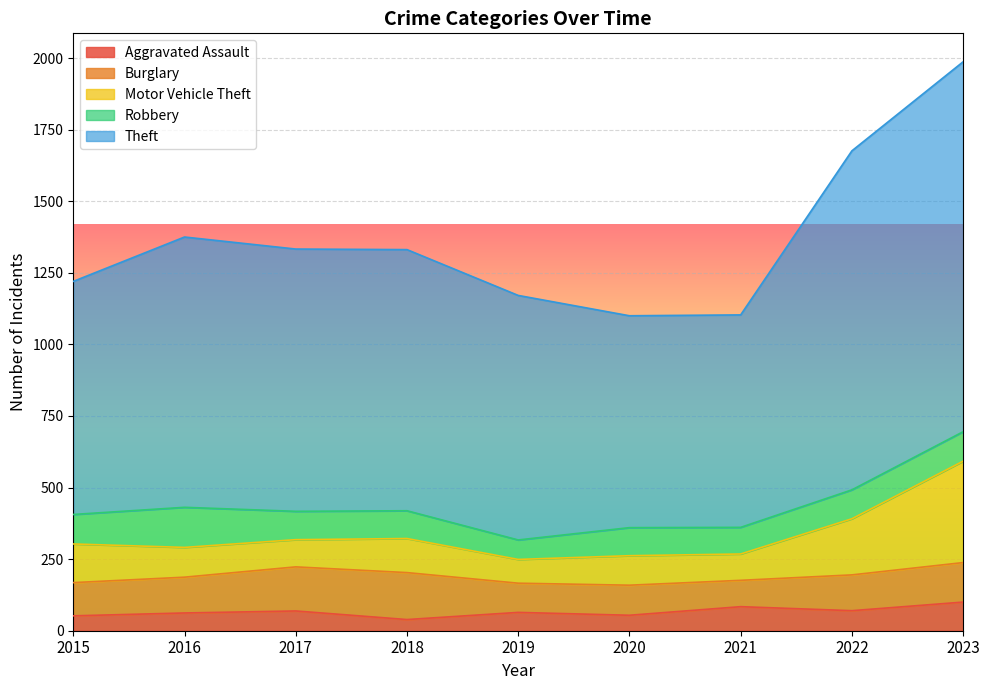

What is the difference between the highest and lowest values at 2020?

1046